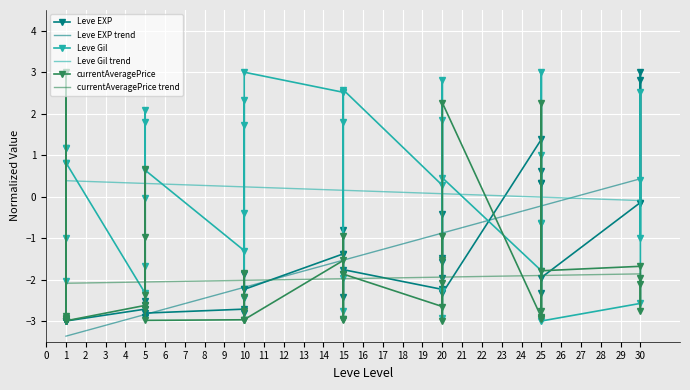

Where is Leve Gil nearest to the value 0?

5